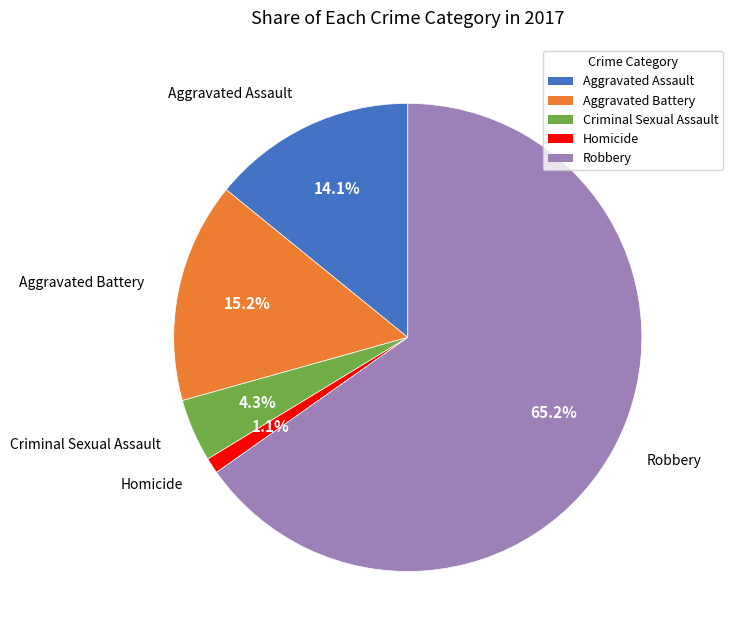

To the nearest percent, what is the difference between the largest and smallest slice percentages?

64%